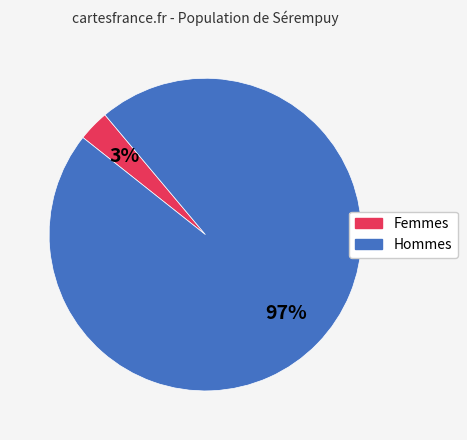

Is there any slice that represents more than half of the pie?

Yes